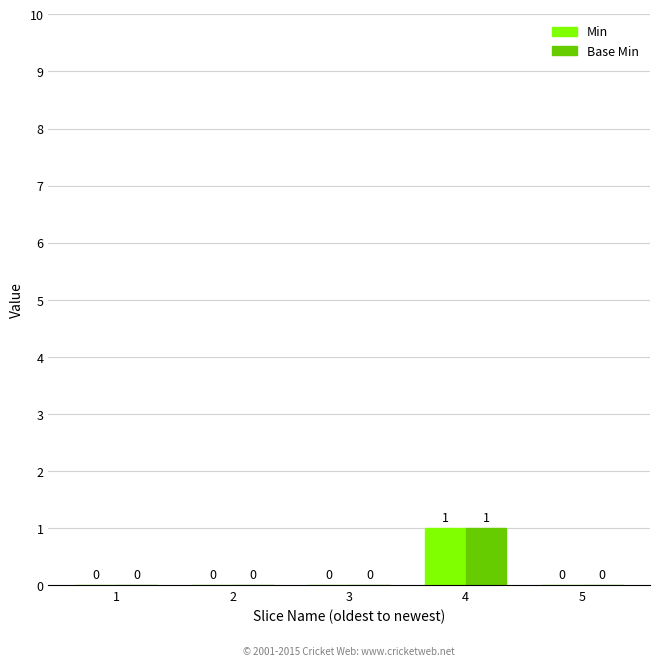

How many positive values does the Base Min series have?

1